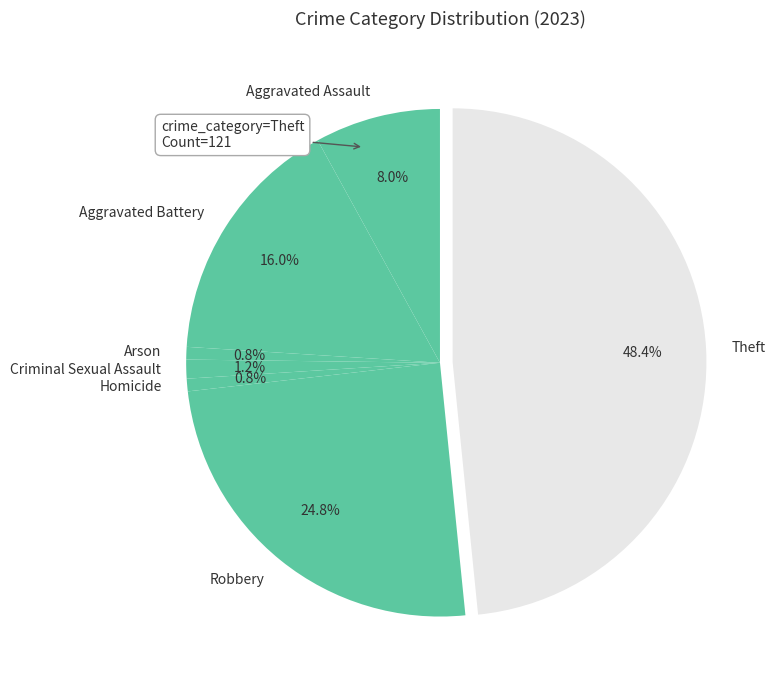

Count the number of slices in the pie.

7